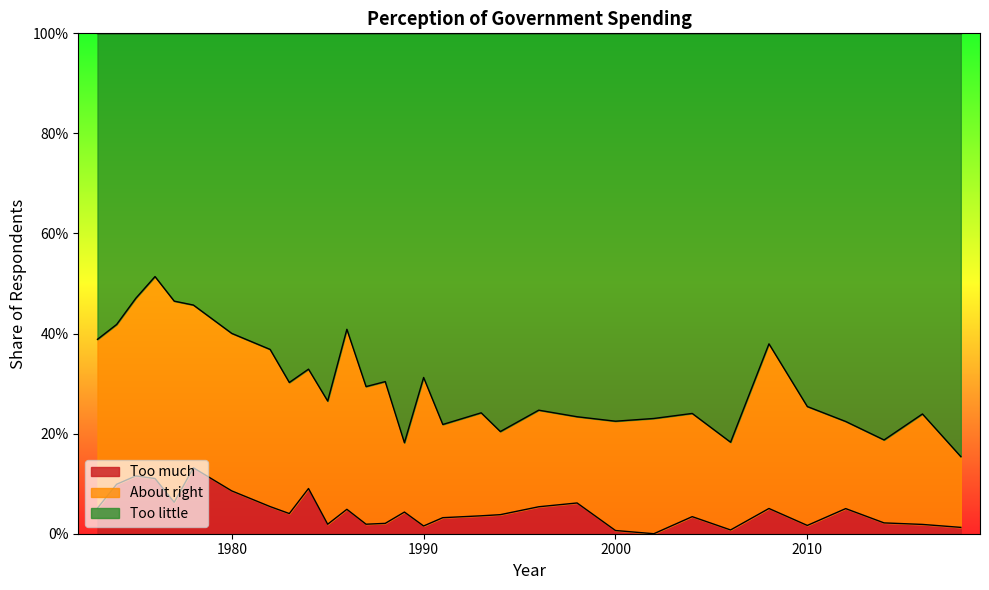

Count the number of categories in the chart.

31